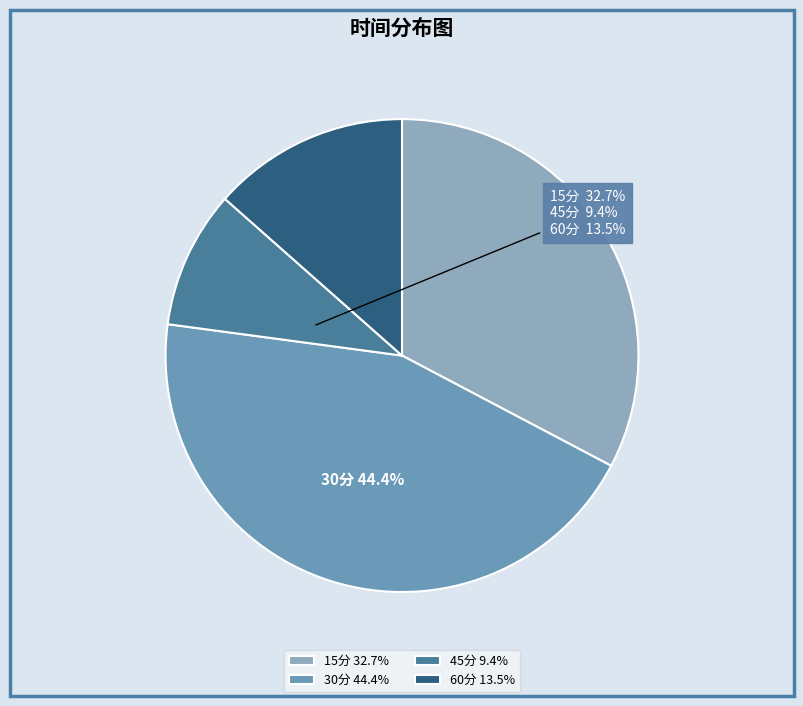

What is the ratio of the value at 30分 44.4% to the value at 60分 13.5%?

3.3